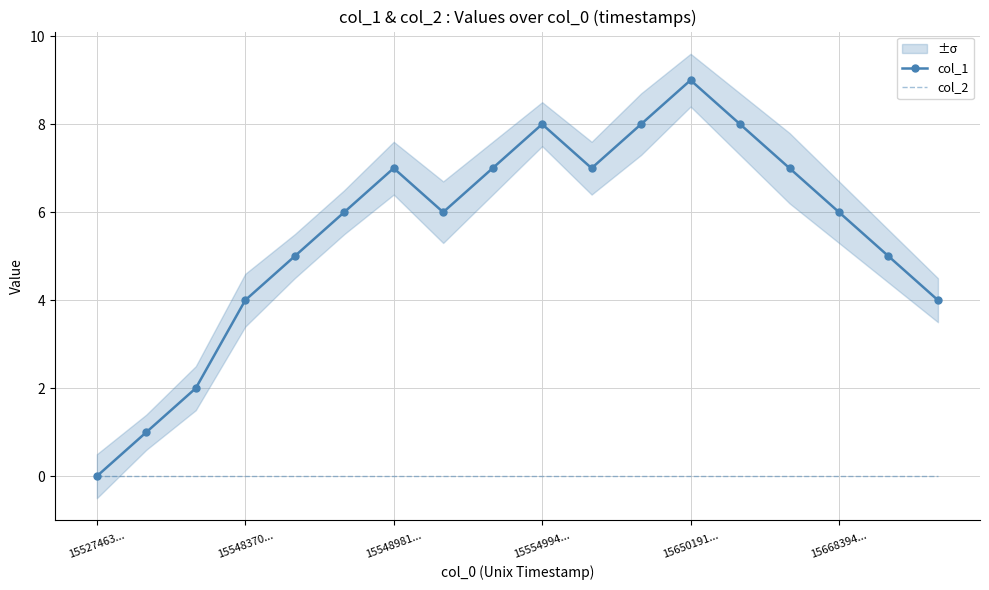

What is the difference between the maximum and minimum values in the col_1 series?

9